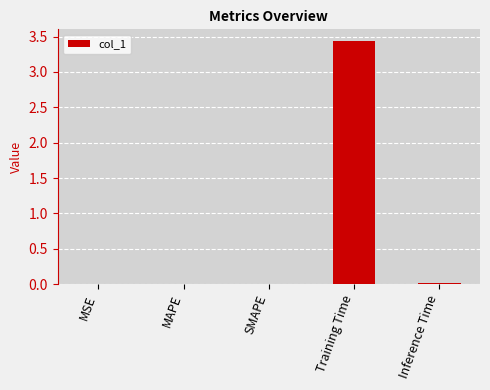

Are the bars horizontal?

No